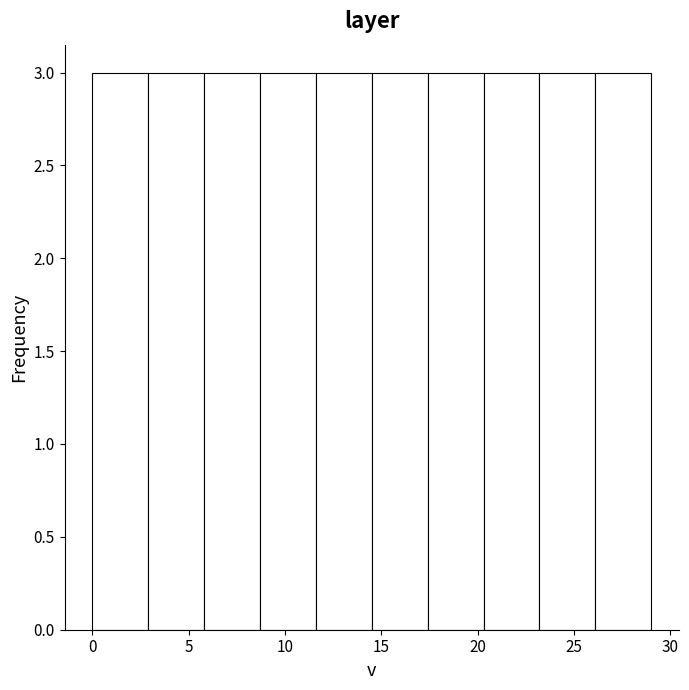

Reading left to right, transcribe this chart: for each bar, give the range it covers on the x-axis and its height. Neither the bar edges nor the heights are printed on the chart, so give them approximately, as read against the axes.

0.0 to 2.9: 3
2.9 to 5.8: 3
5.8 to 8.7: 3
8.7 to 11.6: 3
11.6 to 14.5: 3
14.5 to 17.4: 3
17.4 to 20.3: 3
20.3 to 23.2: 3
23.2 to 26.1: 3
26.1 to 29.0: 3